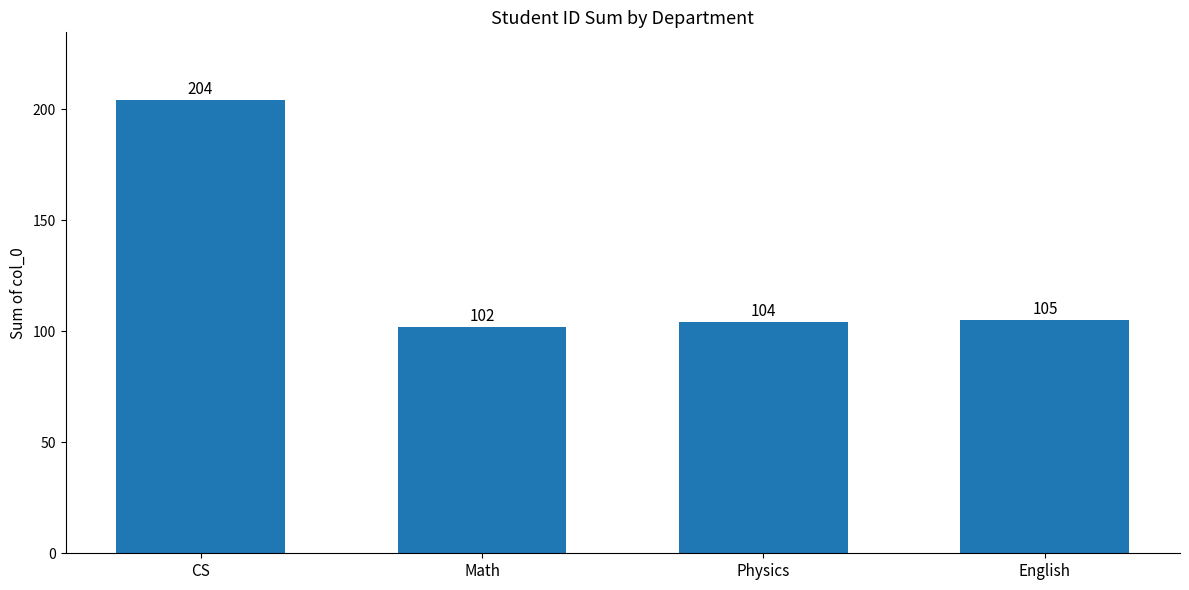

List the labels in order of value, largest first.

CS, English, Physics, Math